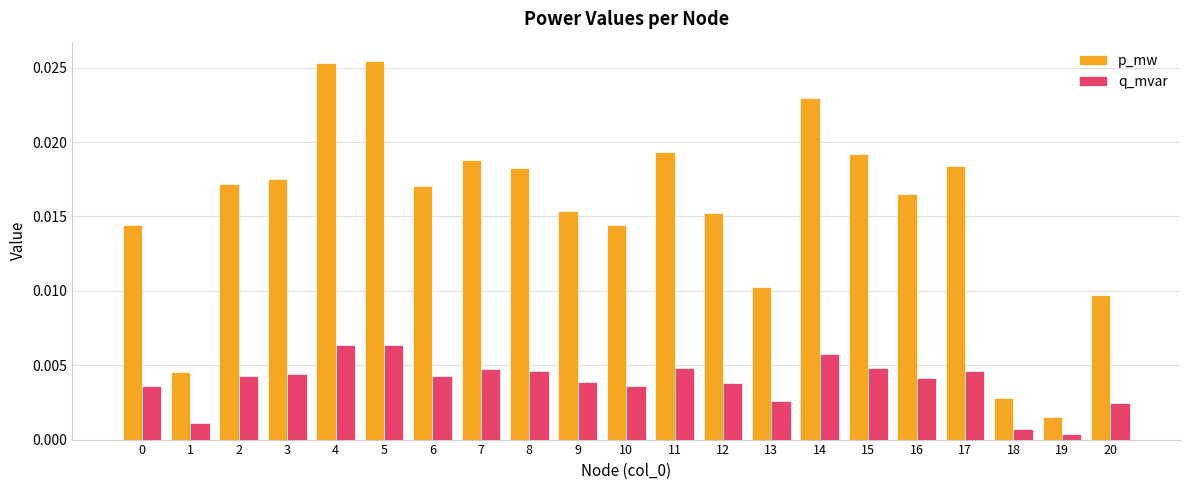

Rank the series at 16 from highest to lowest value.

p_mw, q_mvar